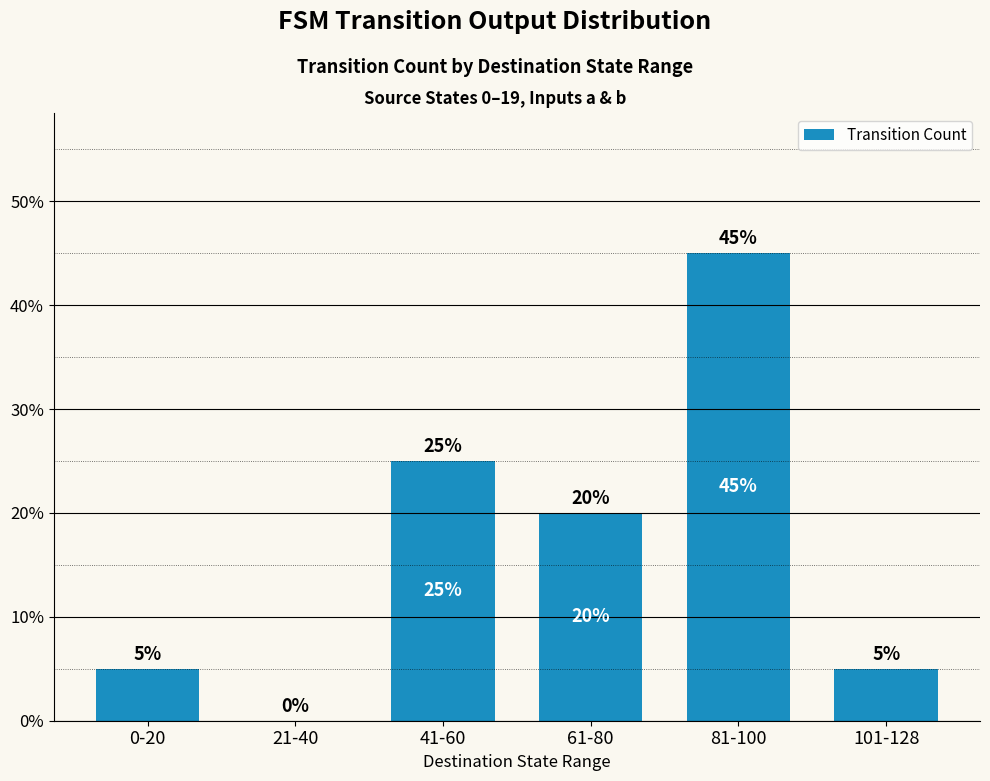

Rank the categories by value from lowest to highest.

21-40, 0-20, 101-128, 61-80, 41-60, 81-100